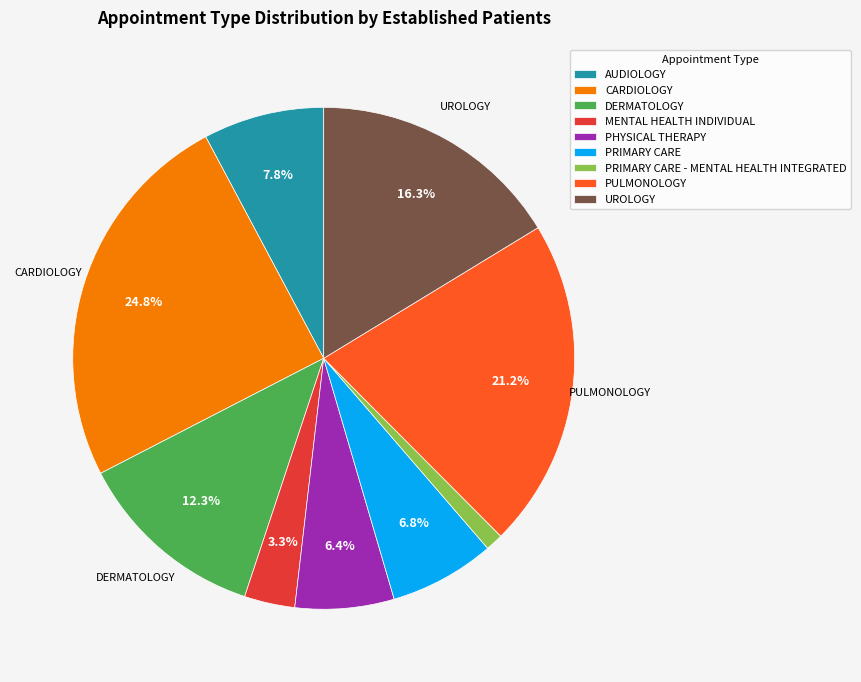

True or false: DERMATOLOGY accounts for 5% of the total.

False